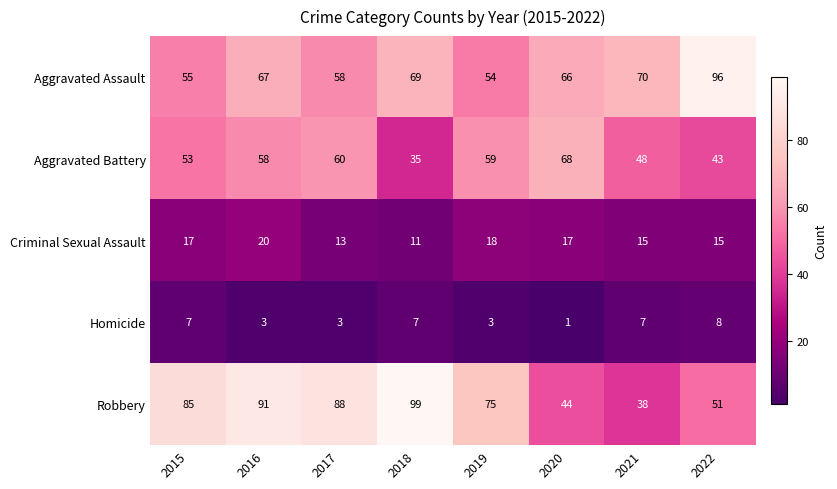

How many distinct data groups are displayed?

5